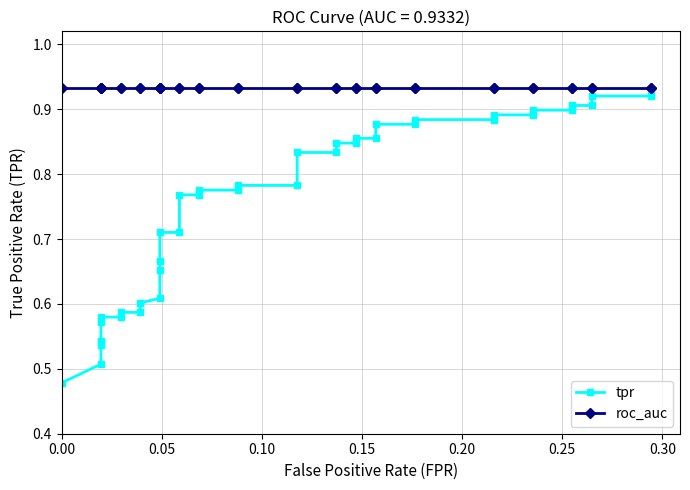

Rank the series by their average value, from highest to lowest.

roc_auc, tpr